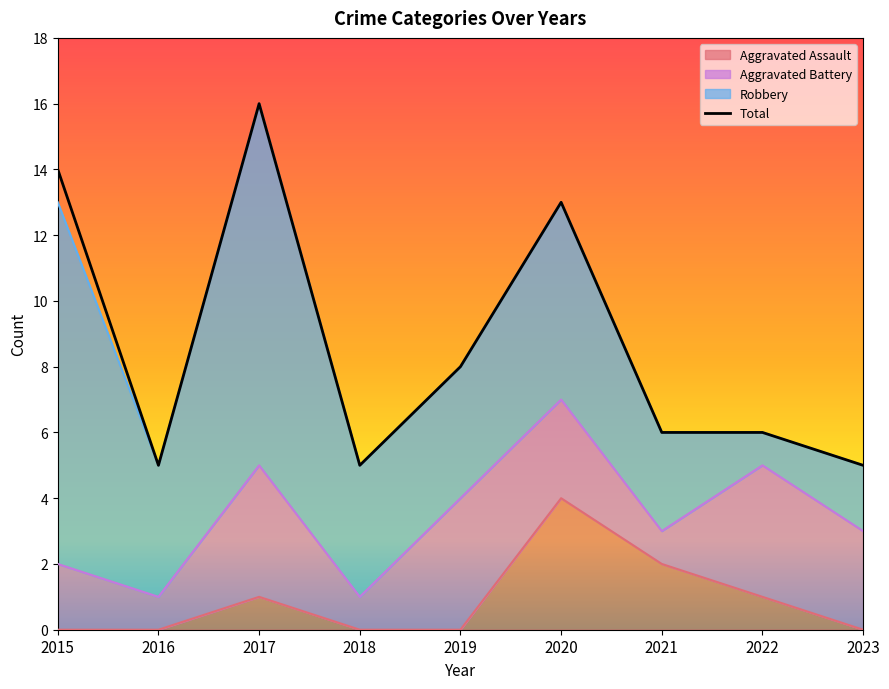

Which category has the highest value across all series?

2017